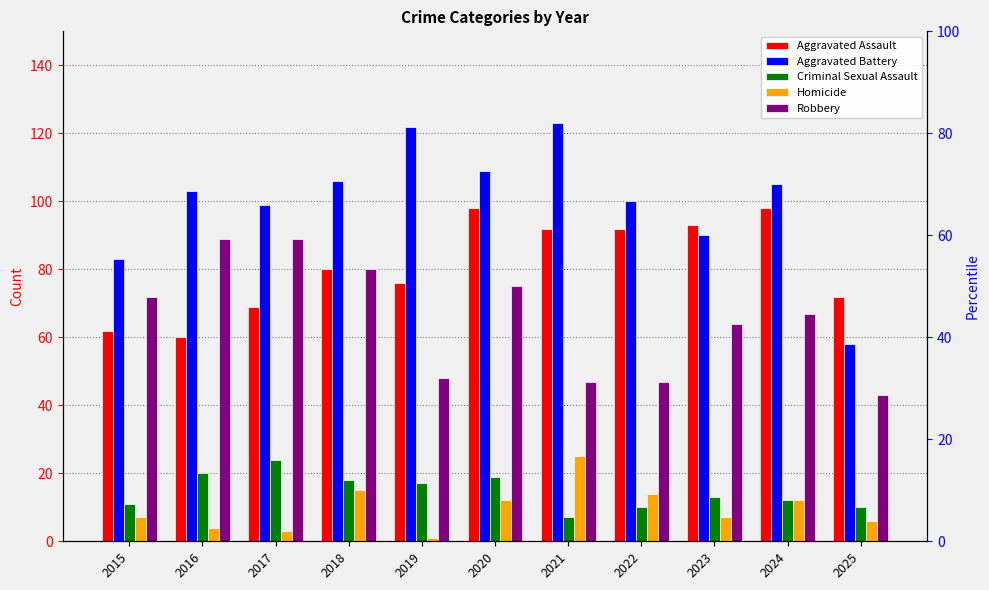

How many values in the Aggravated Assault series are below 80?

5